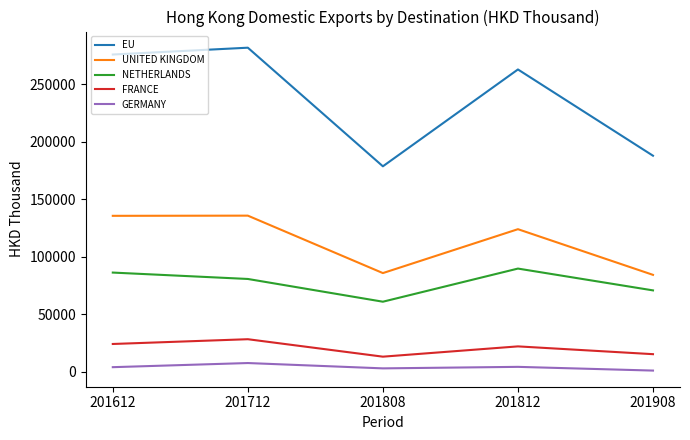

Read the UNITED KINGDOM value at 201712.

135688.0